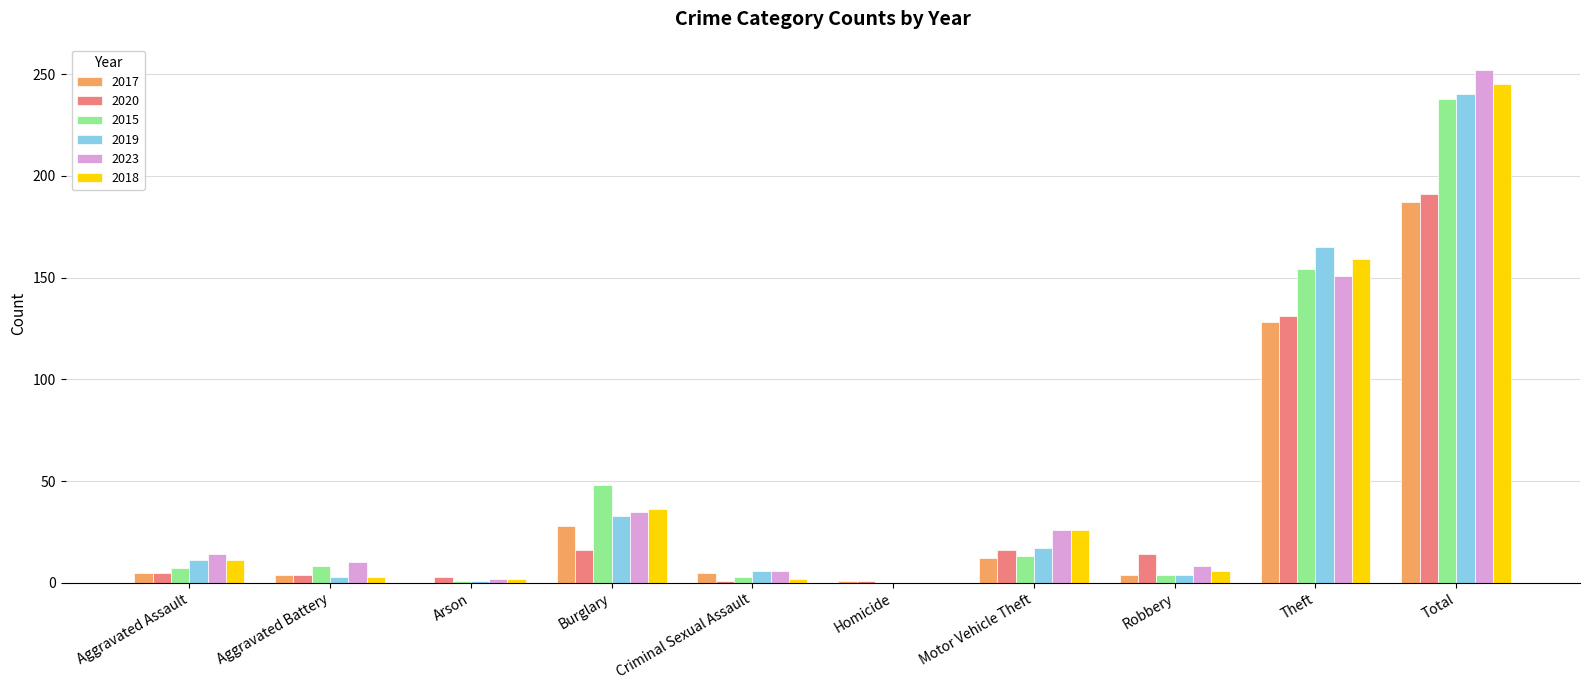

Does the chart contain stacked bars?

No